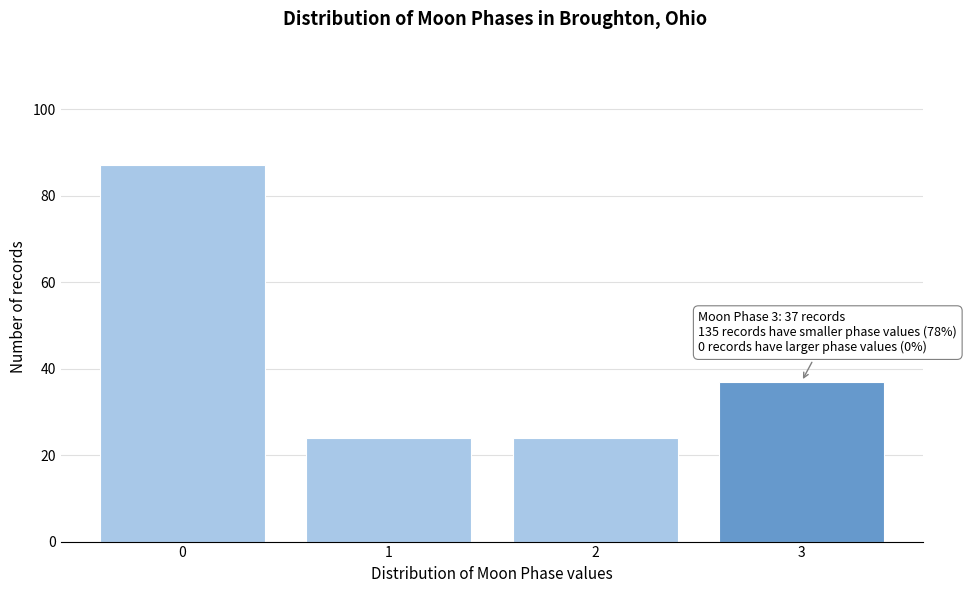

Reading right to left, what are all the values shown in this chart?

37	24	24	87